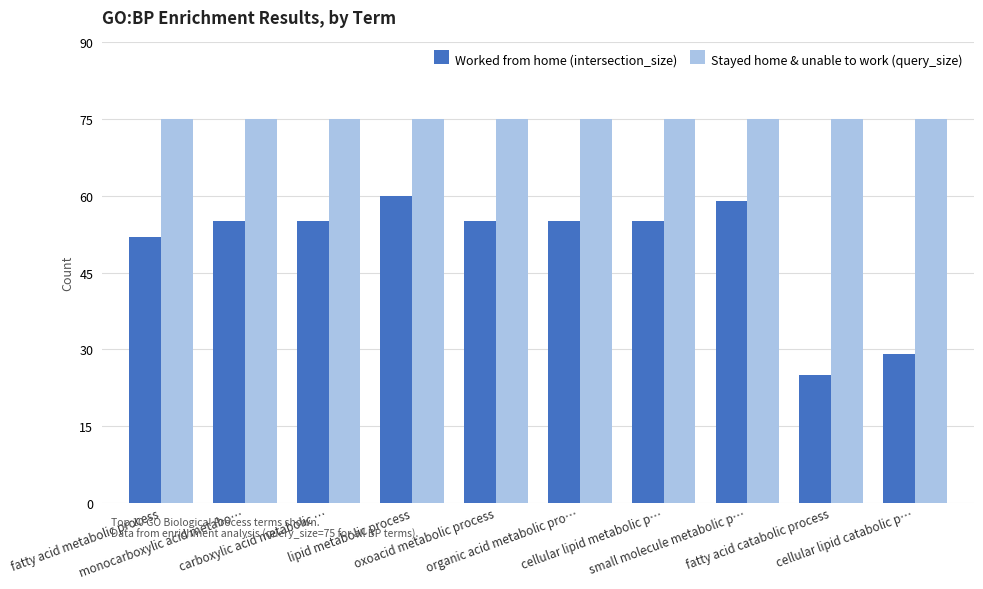

What value does the Stayed home & unable to work (query_size) series have at lipid metabolic process?

75